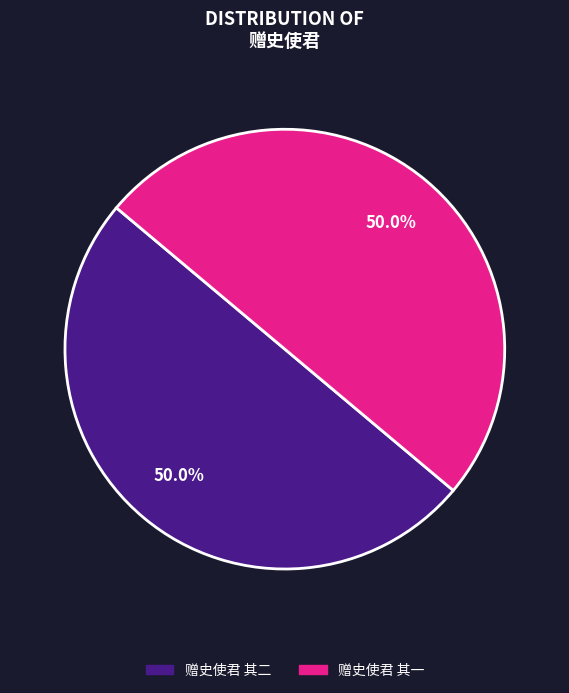

Approximately how many times larger is the value at 赠史使君 其一 compared to 赠史使君 其二?

1.0